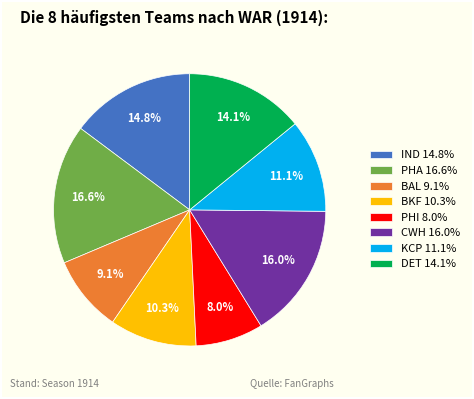

What is the ratio of the value at DET to the value at KCP?

1.3